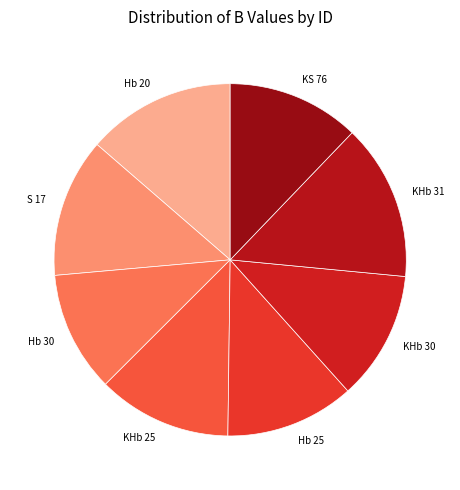

What is the largest slice in the pie chart?

KHb 31